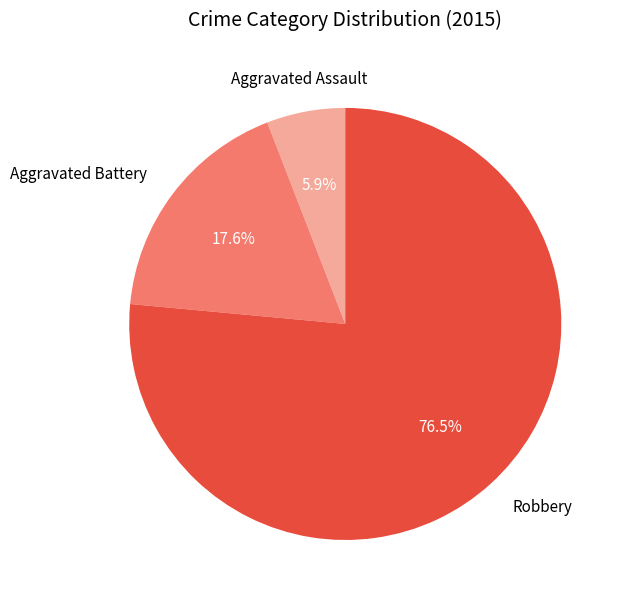

How many slices are in this pie chart?

3